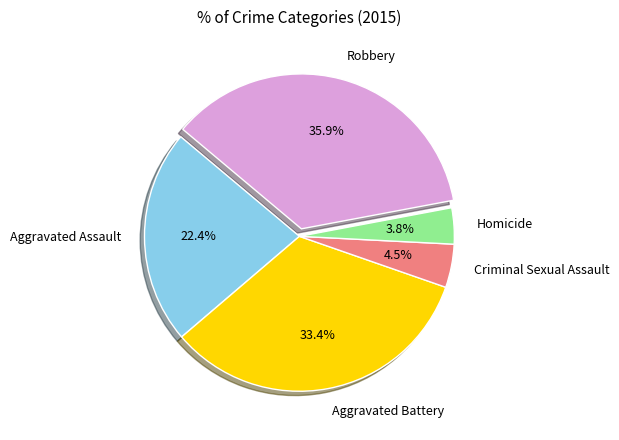

To the nearest percent, what is the difference between the Criminal Sexual Assault and Aggravated Battery slice percentages?

29%